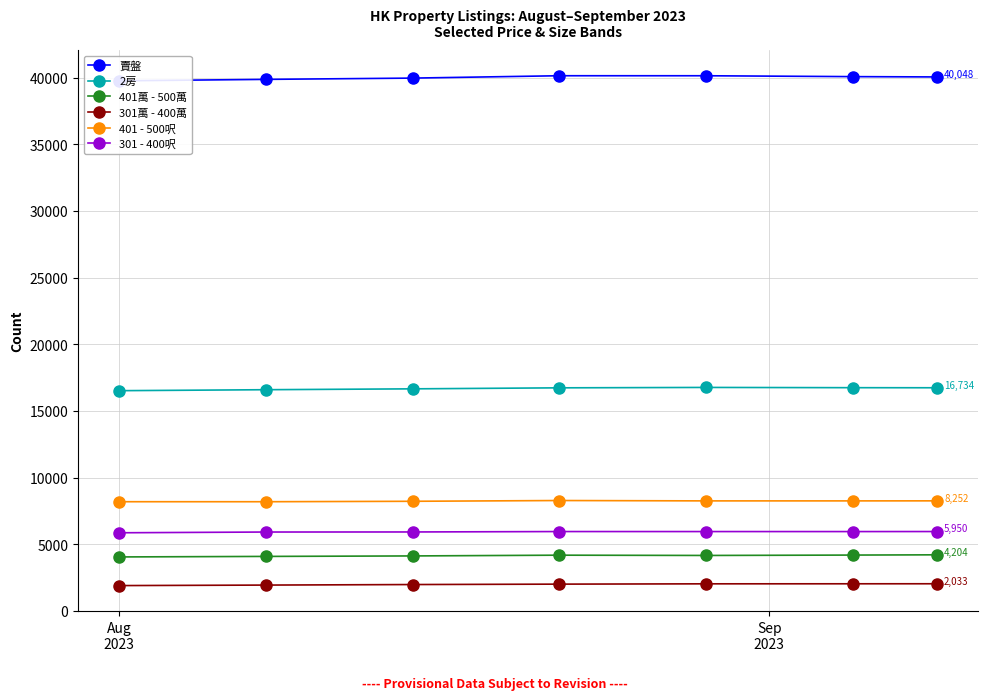

How many lines are shown in the chart?

6